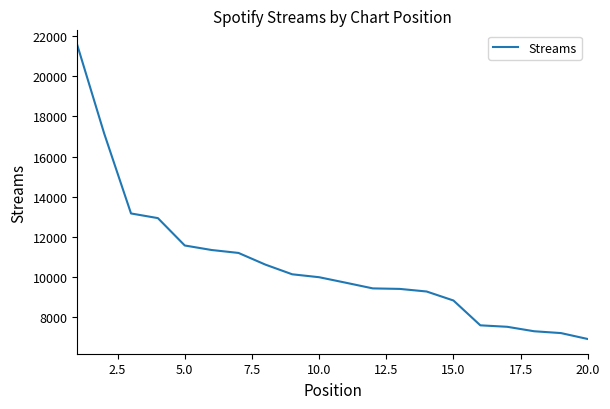

What is the smallest value displayed?

6915